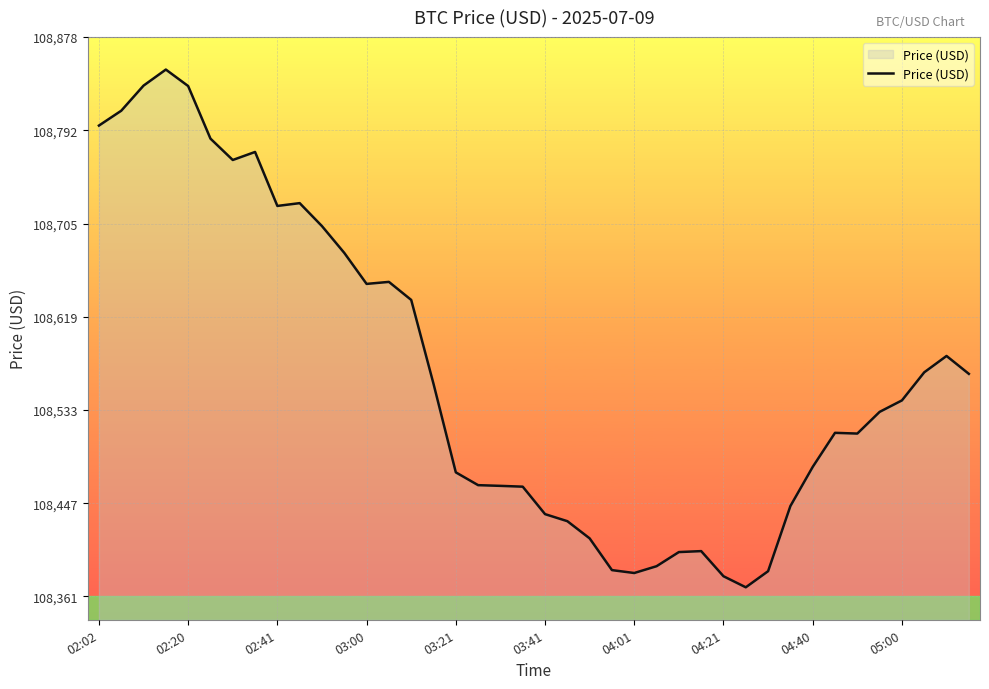

Does the chart have visible grid lines?

Yes